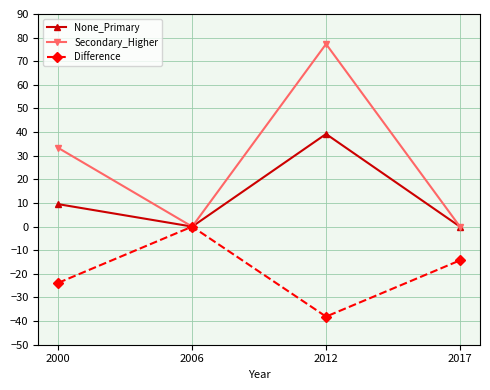

How many lines are shown in the chart?

3